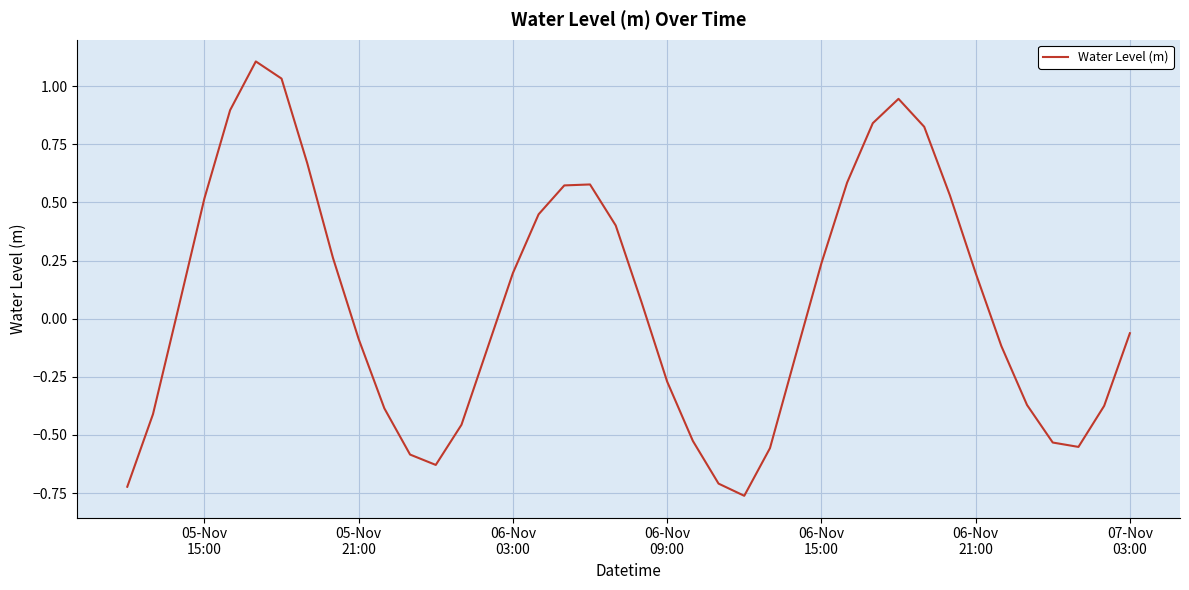

What is the greatest value displayed?

1.1